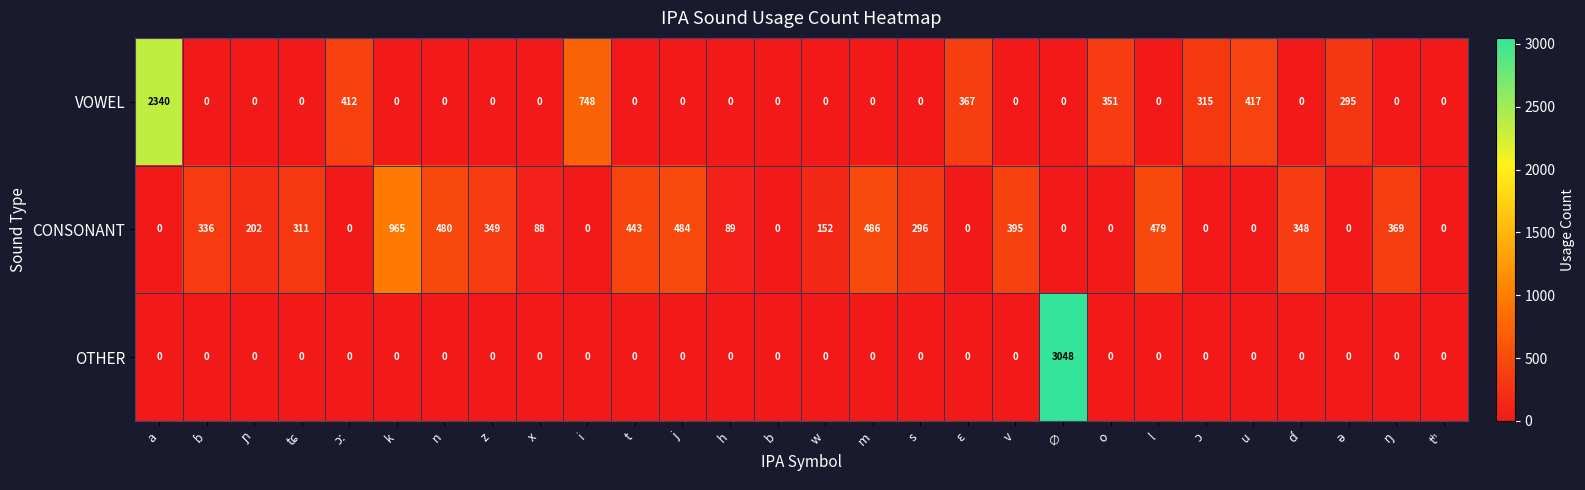

What is the sum of the CONSONANT values at v and z?

744